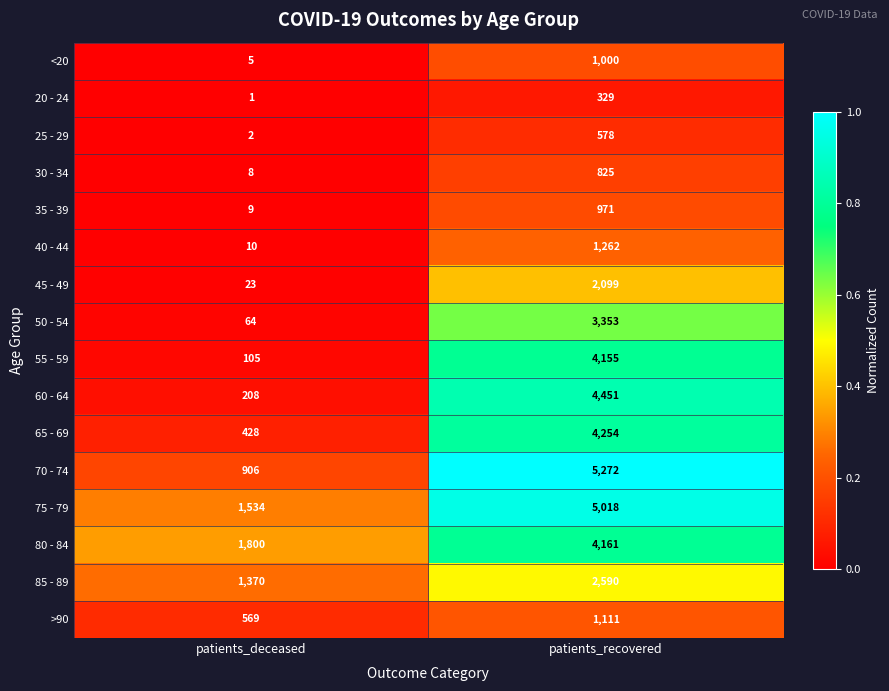

The value of <20 at patients_deceased is 2. True or false?

False